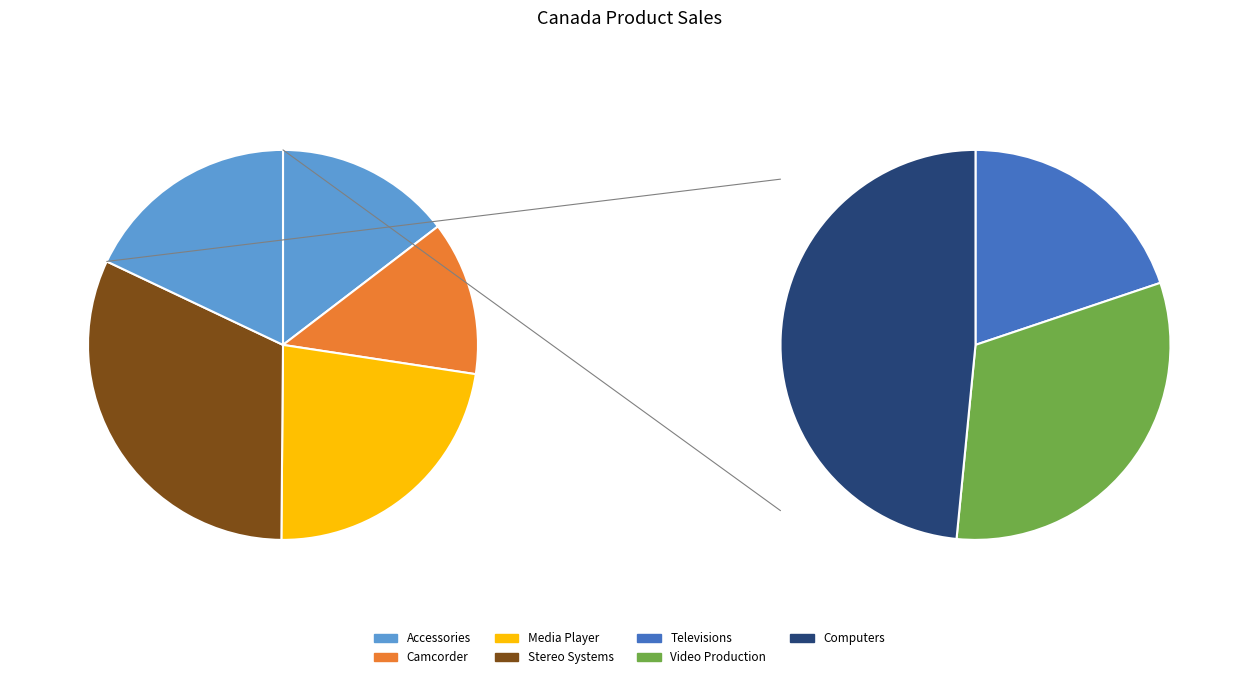

Is the sum of Video Production and Accessories greater than half?

No